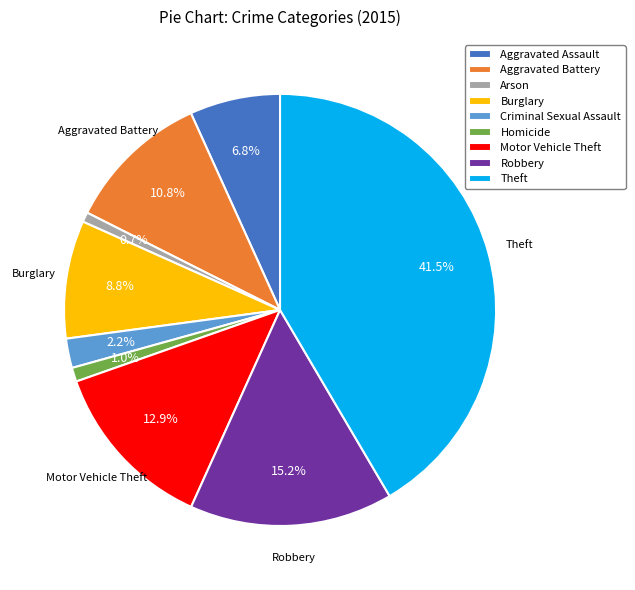

To the nearest percent, what is the average slice percentage?

11%